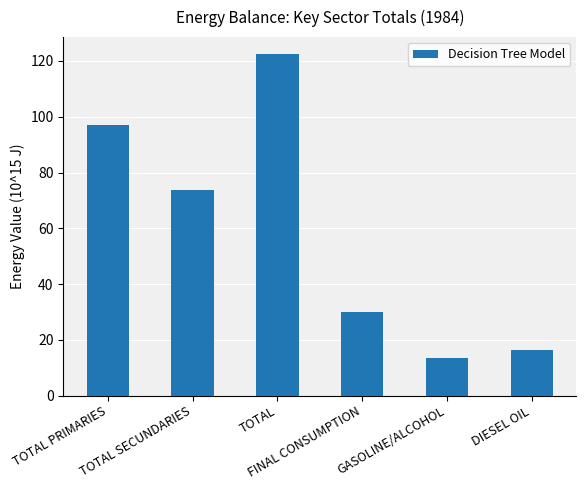

What is the label of the 3rd bar from the left?

TOTAL